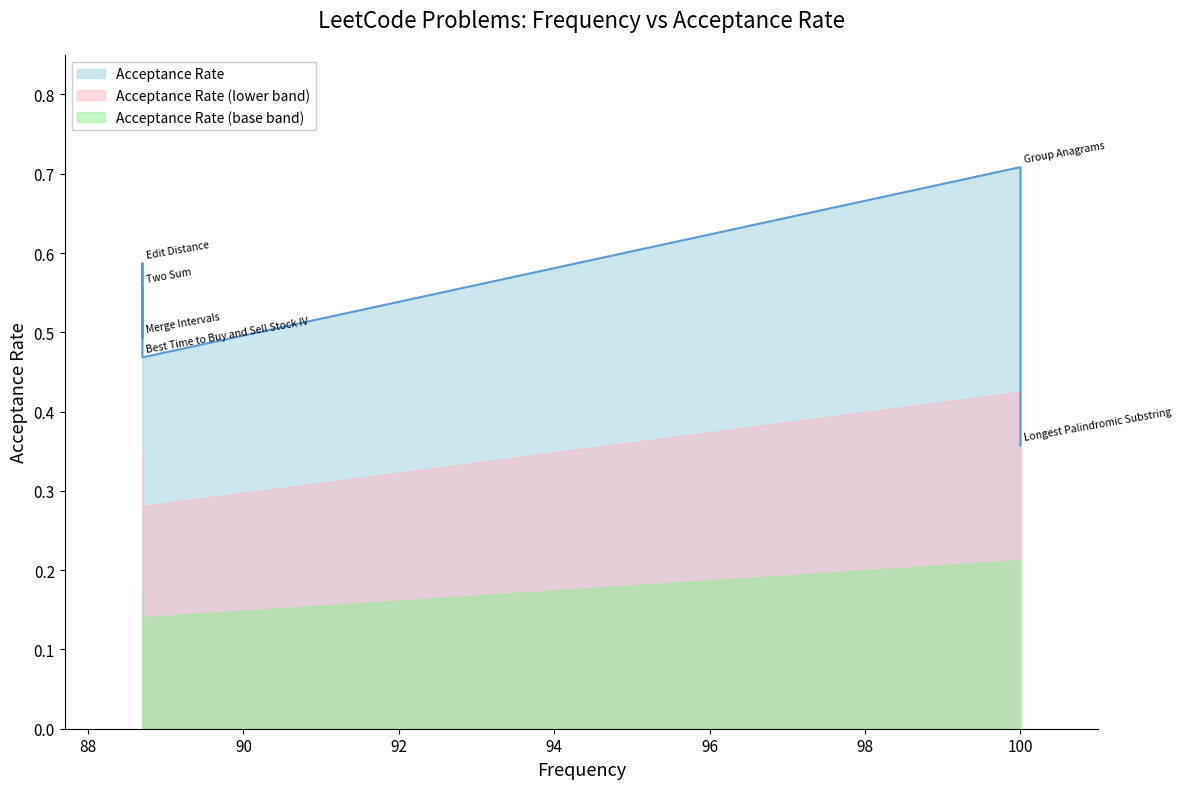

Is it true that the value at Group Anagrams is 1.1?

False